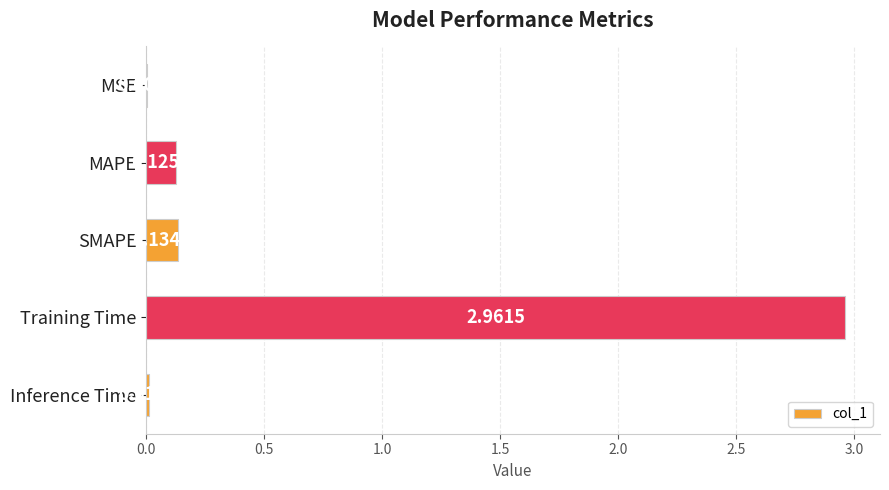

Where is the data nearest to the value 1?

SMAPE